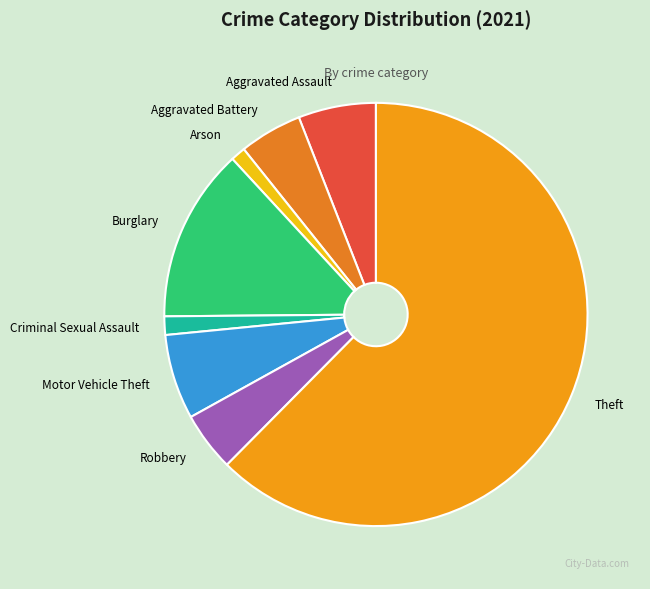

Which slice is the smallest?

Arson